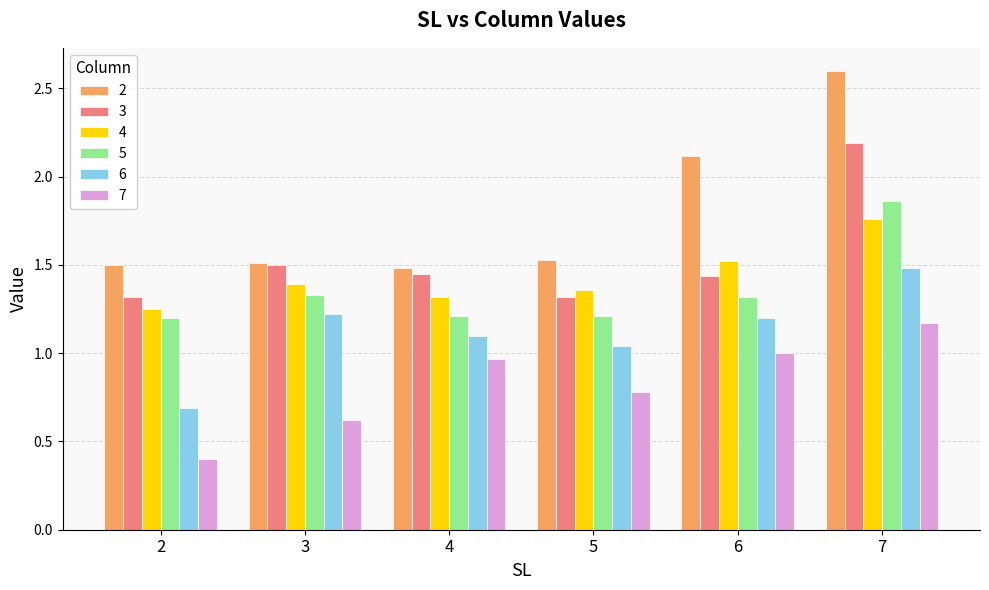

Is the value of 4 at 5 greater than the value of 5 at 4?

Yes